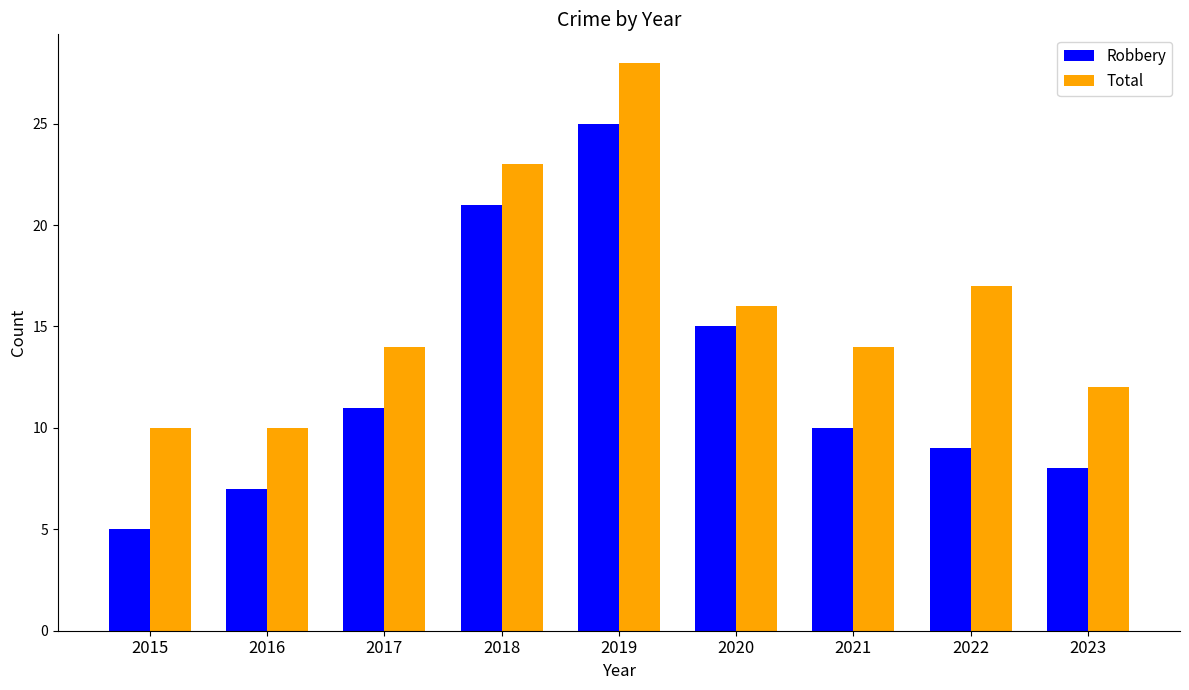

Reading left to right, what are all the values shown in this chart?

Robbery: 5	7	11	21	25	15	10	9	8
Total: 10	10	14	23	28	16	14	17	12